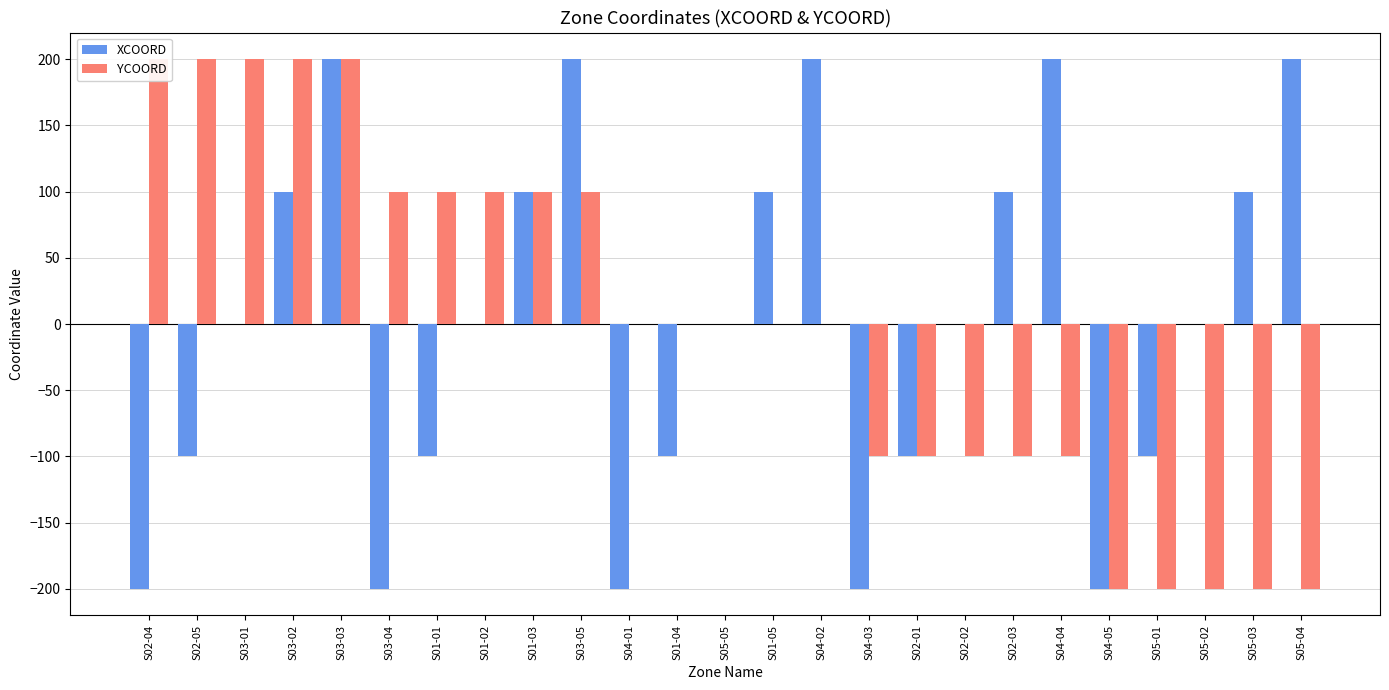

Count the number of data series in this chart.

2